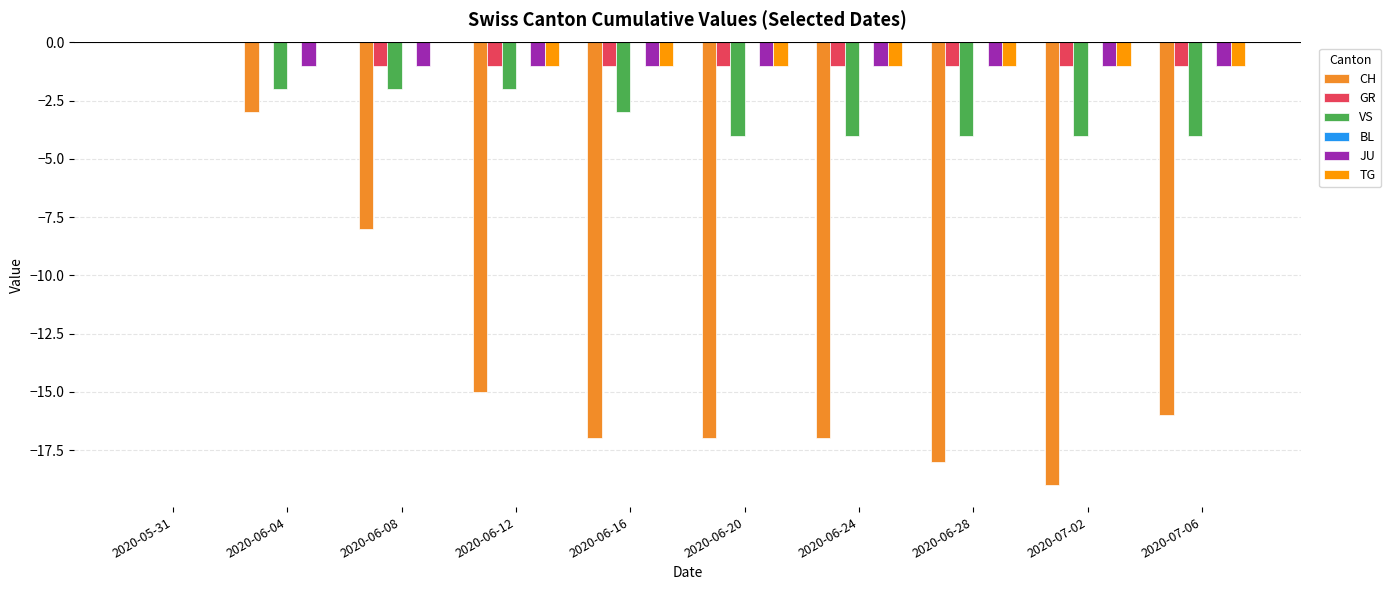

Is it true that CH equals -10 at 2020-07-02?

False